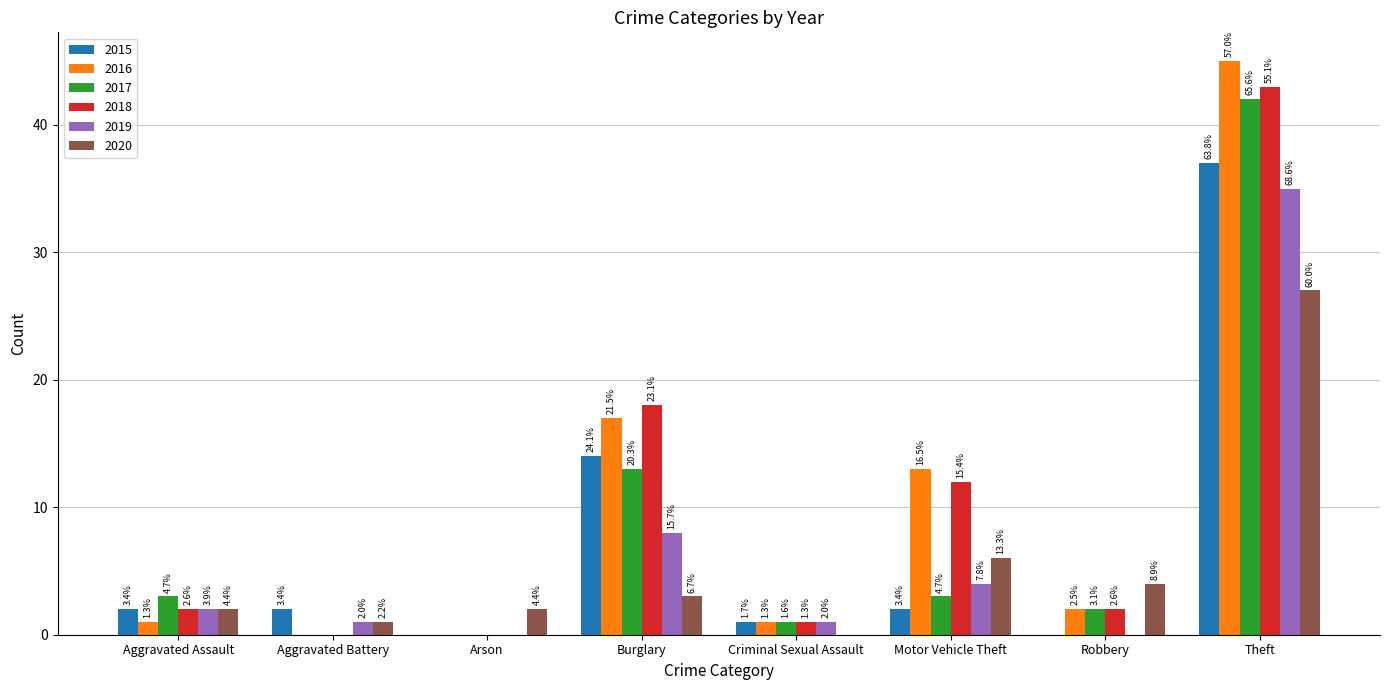

Reading right to left, extract all data points from this chart.

2015: Theft=37	Robbery=0	Motor Vehicle Theft=2	Criminal Sexual Assault=1	Burglary=14	Arson=0	Aggravated Battery=2	Aggravated Assault=2
2016: Theft=45	Robbery=2	Motor Vehicle Theft=13	Criminal Sexual Assault=1	Burglary=17	Arson=0	Aggravated Battery=0	Aggravated Assault=1
2017: Theft=42	Robbery=2	Motor Vehicle Theft=3	Criminal Sexual Assault=1	Burglary=13	Arson=0	Aggravated Battery=0	Aggravated Assault=3
2018: Theft=43	Robbery=2	Motor Vehicle Theft=12	Criminal Sexual Assault=1	Burglary=18	Arson=0	Aggravated Battery=0	Aggravated Assault=2
2019: Theft=35	Robbery=0	Motor Vehicle Theft=4	Criminal Sexual Assault=1	Burglary=8	Arson=0	Aggravated Battery=1	Aggravated Assault=2
2020: Theft=27	Robbery=4	Motor Vehicle Theft=6	Criminal Sexual Assault=0	Burglary=3	Arson=2	Aggravated Battery=1	Aggravated Assault=2